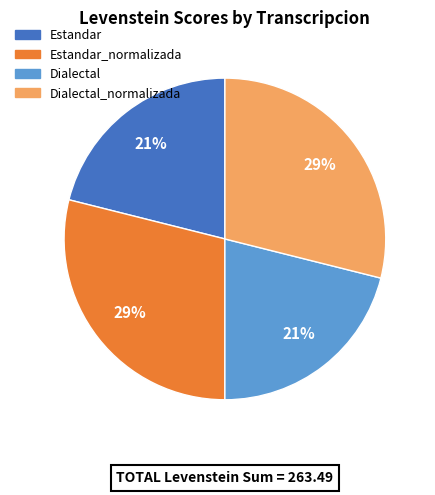

What percentage is the Dialectal slice, to the nearest percent?

21%